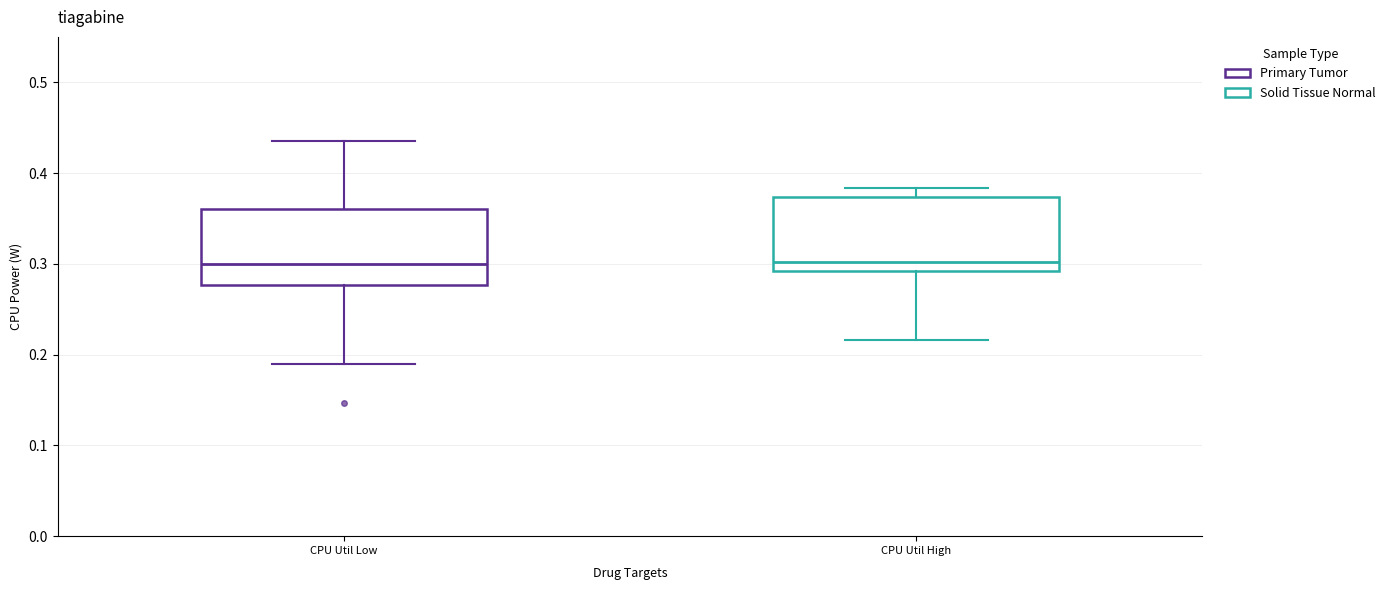

Reading left to right, read every box against the y-axis: the position of its median line, the range the box covers, and the ends of its whiskers. The values are not printed on the chart, so give them approximately, as read against the axis.

CPU Util Low: median 0.30, box 0.28 to 0.36, whiskers 0.19 to 0.44
CPU Util High: median 0.30, box 0.29 to 0.37, whiskers 0.22 to 0.38